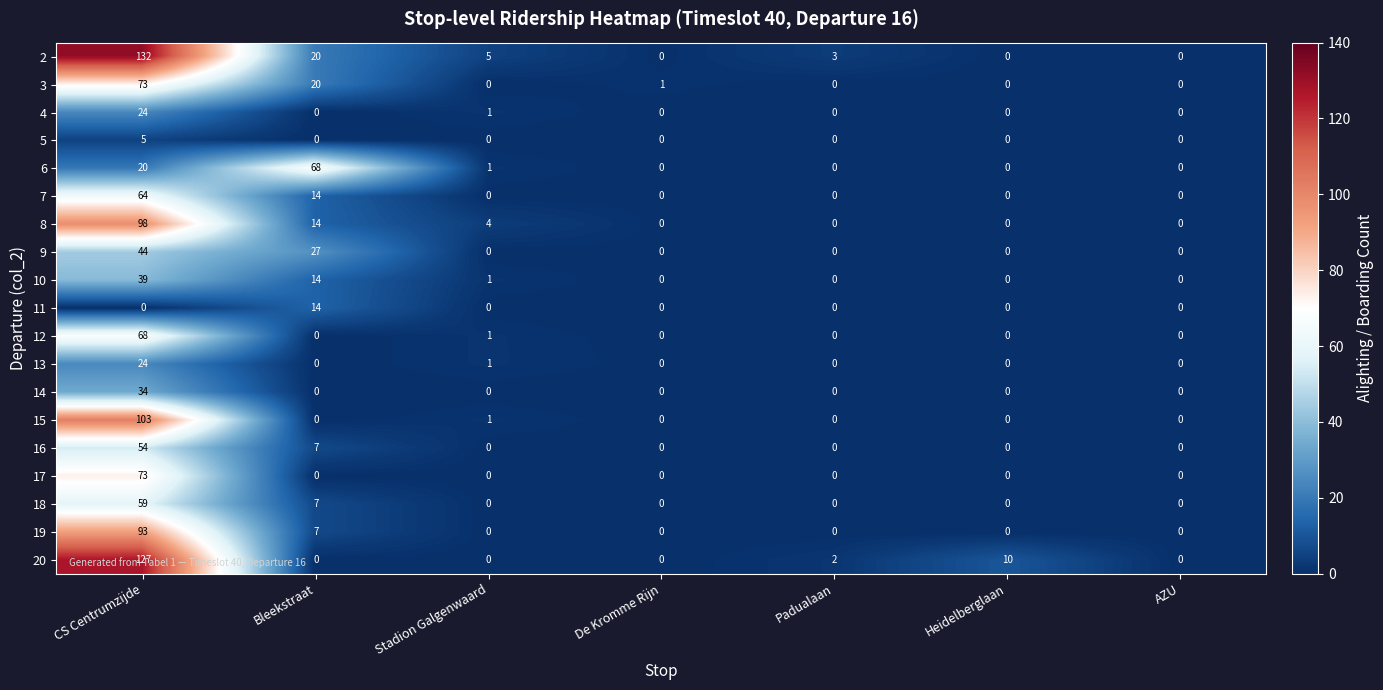

Between De Kromme Rijn and AZU, which series saw the biggest shift?

3